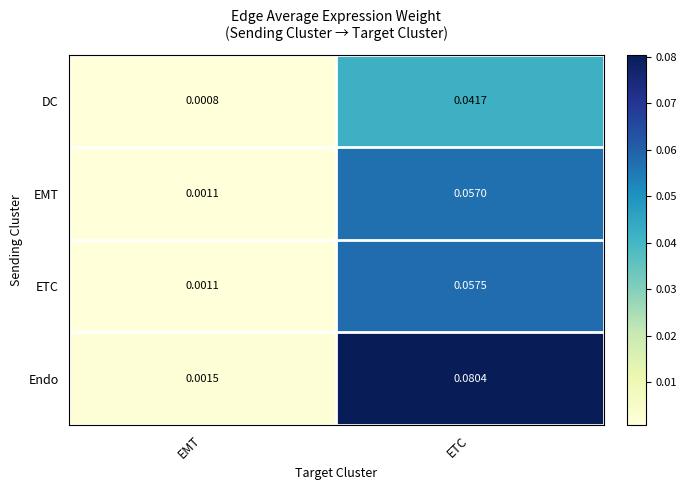

Is the value of EMT at EMT greater than the value of Endo at ETC?

No